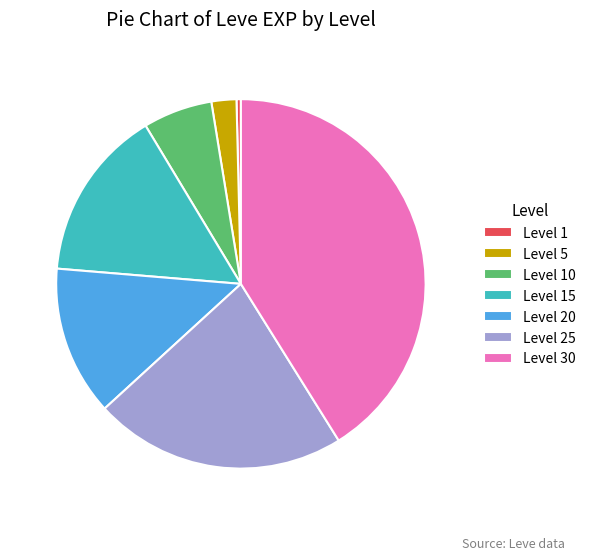

Does any single category account for the majority?

No